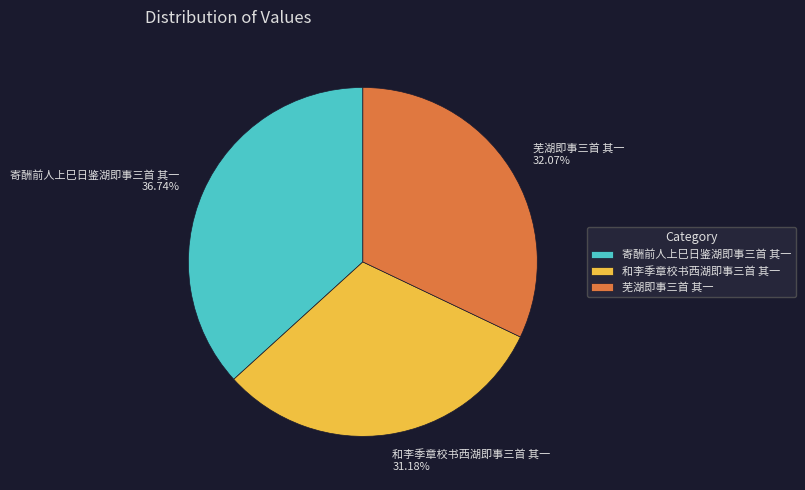

Rank the categories by value from lowest to highest.

和李季章校书西湖即事三首 其一, 芜湖即事三首 其一, 寄酬前人上巳日鉴湖即事三首 其一